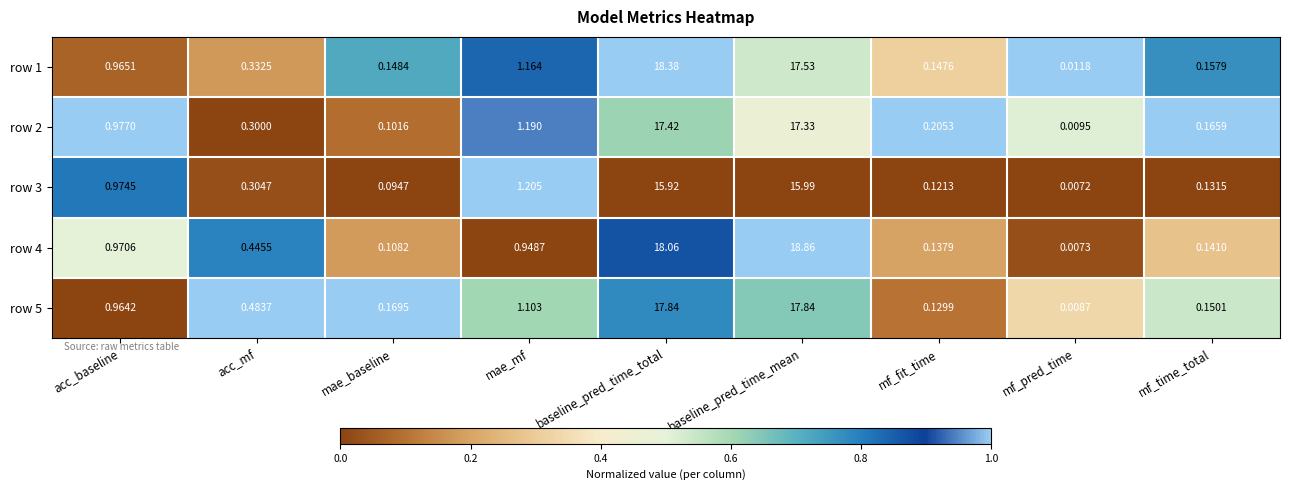

Which series has the largest range (max minus min)?

row 4